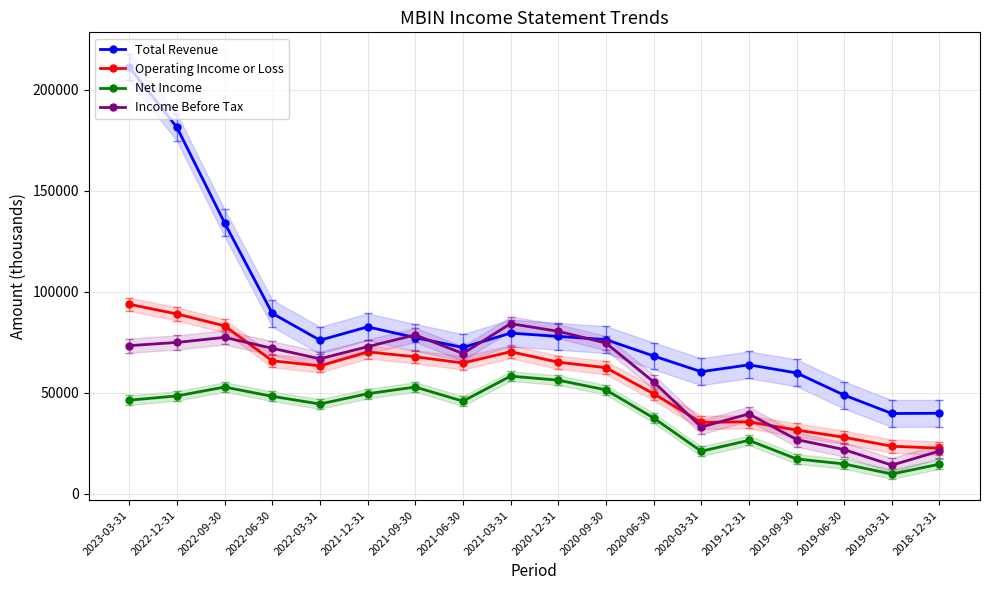

What is the label of the 13th point from the left?

2020-03-31